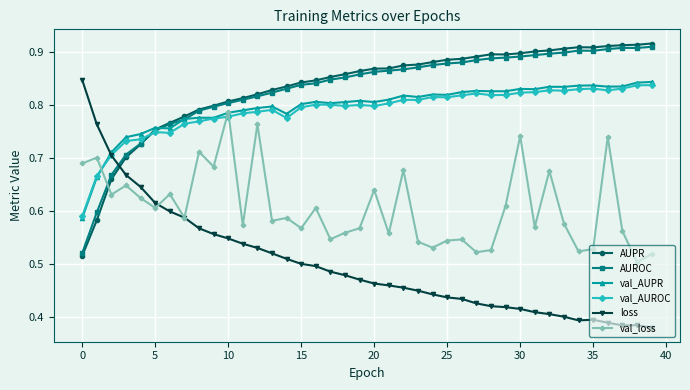

At how many categories does at least one series exceed 0?

40